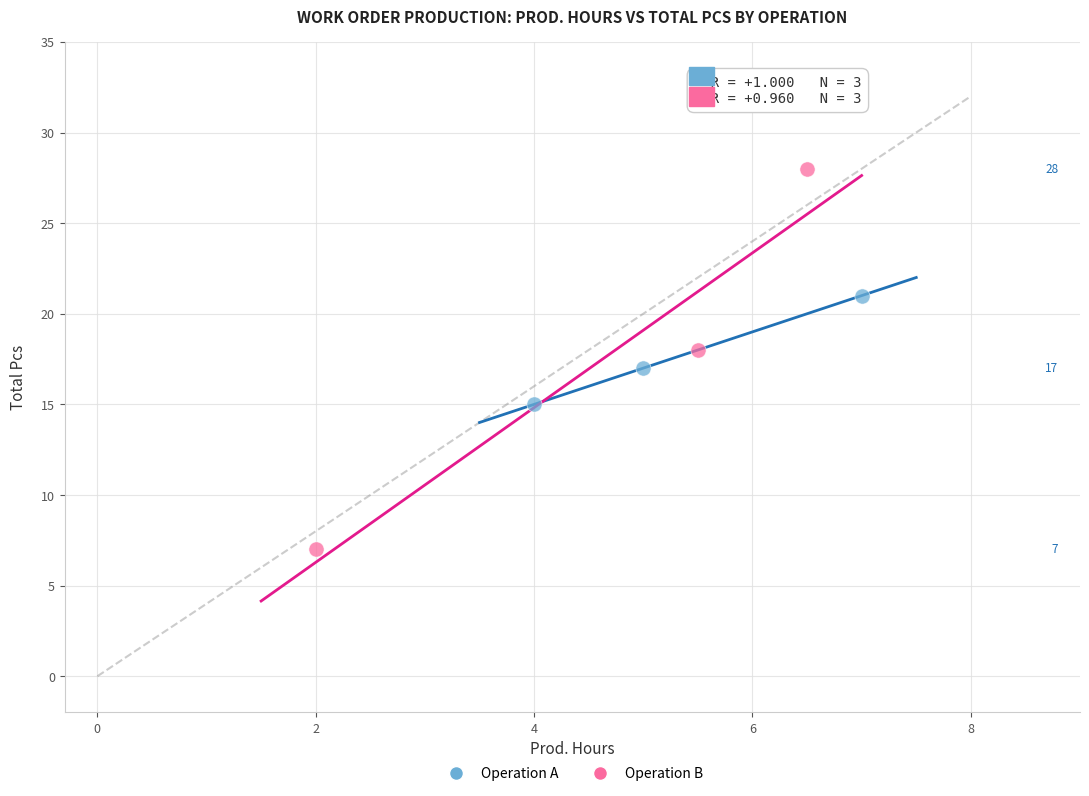

What are all the series names shown in the legend?

Operation A, Operation B